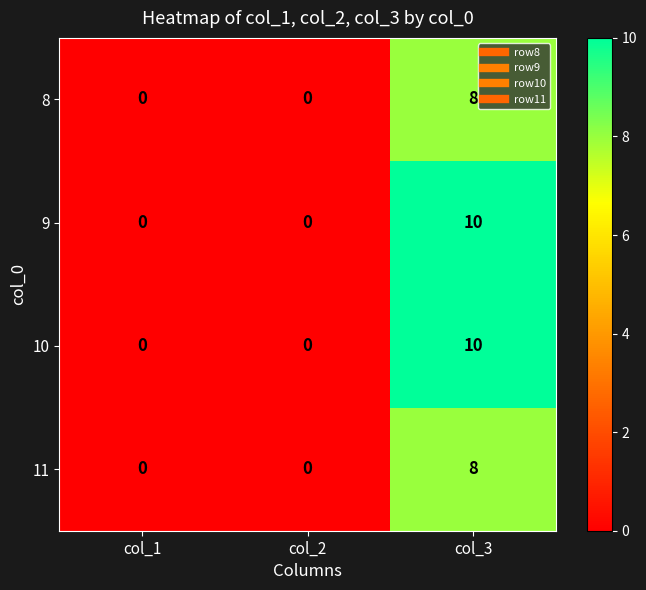

Which label corresponds to the largest value in the chart?

col_3